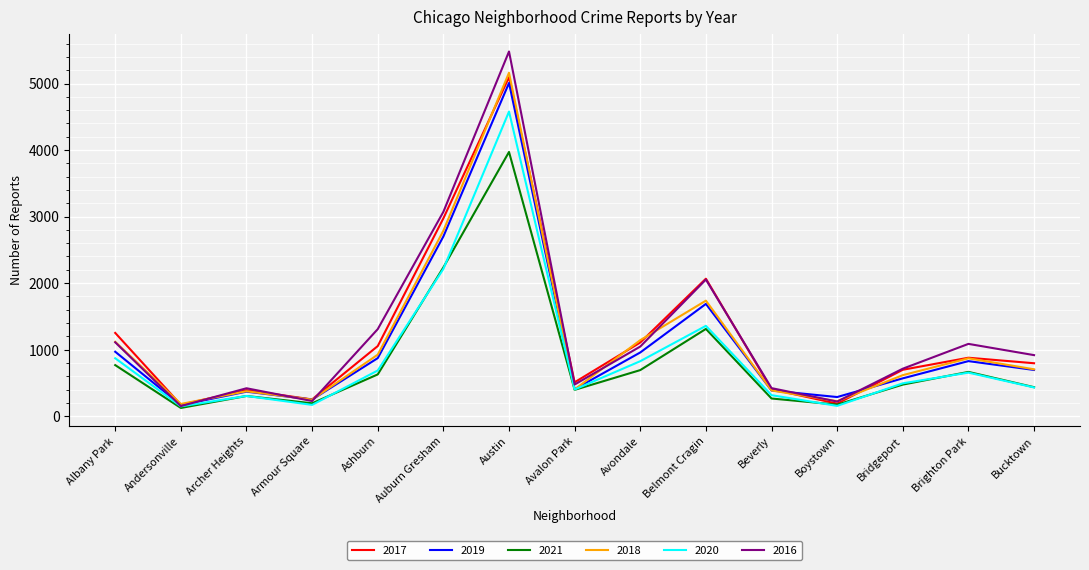

Is this an area chart (filled region under the line)?

No